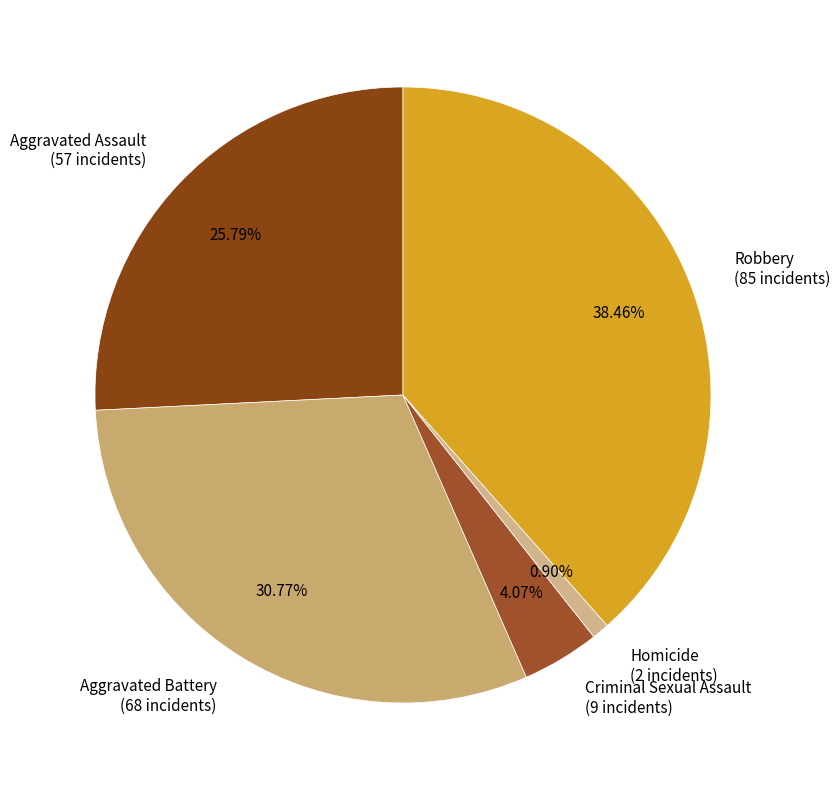

True or false: Aggravated Assault accounts for 26% of the total.

True